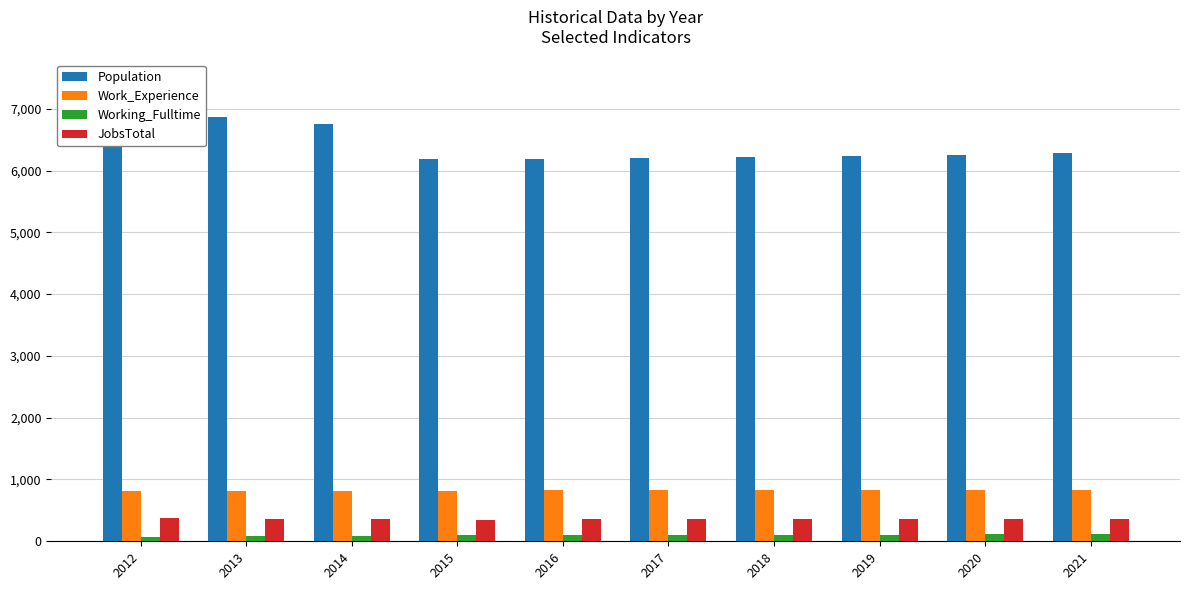

What is the spread (max minus min) of values at 2015?

6080